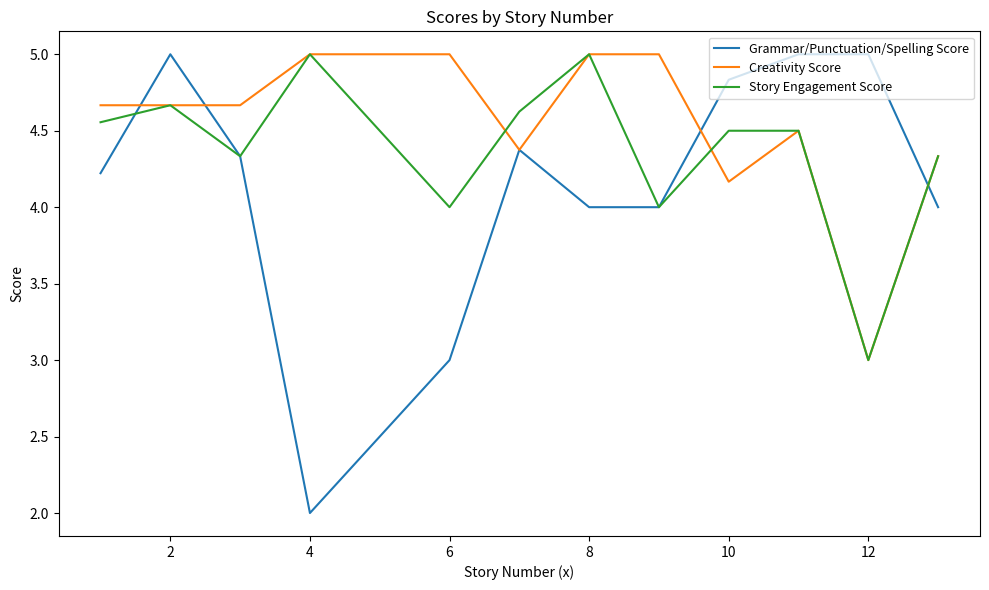

Which series has the widest spread of values?

Grammar/Punctuation/Spelling Score